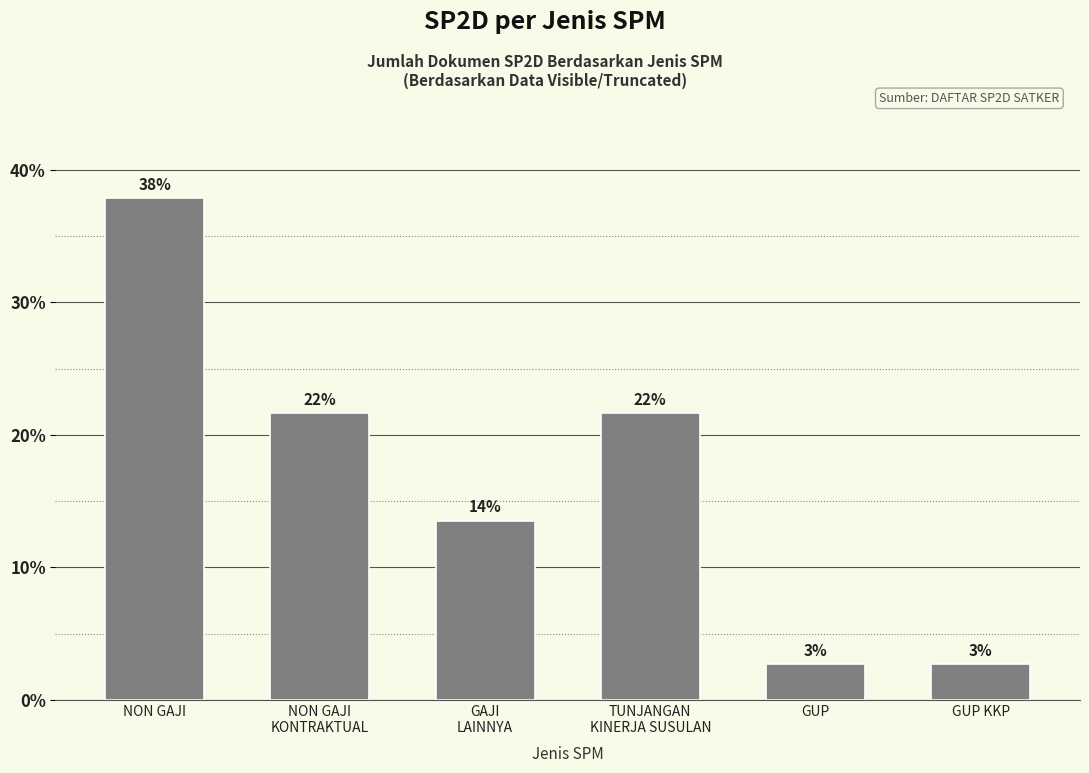

Are the bars horizontal?

No